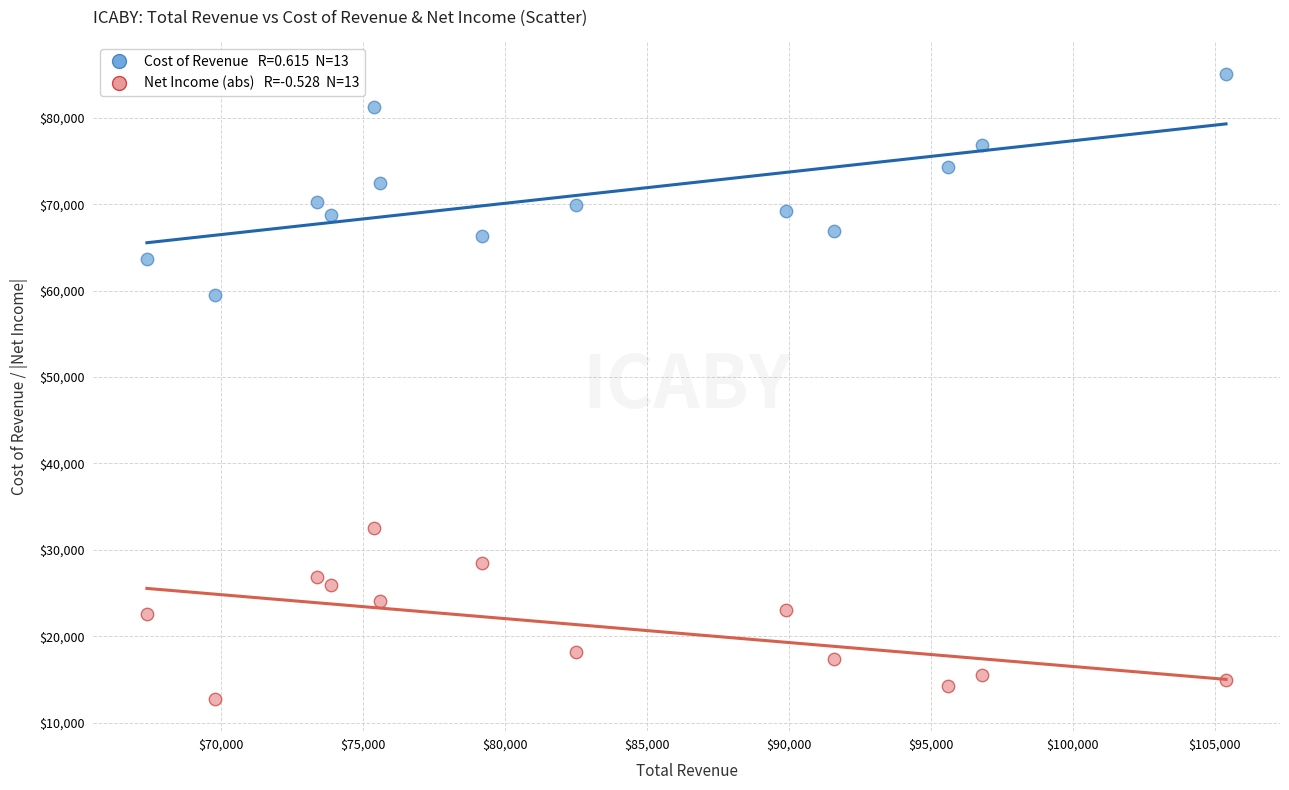

Across all data points, what is the range of X values (max minus min)?

38000